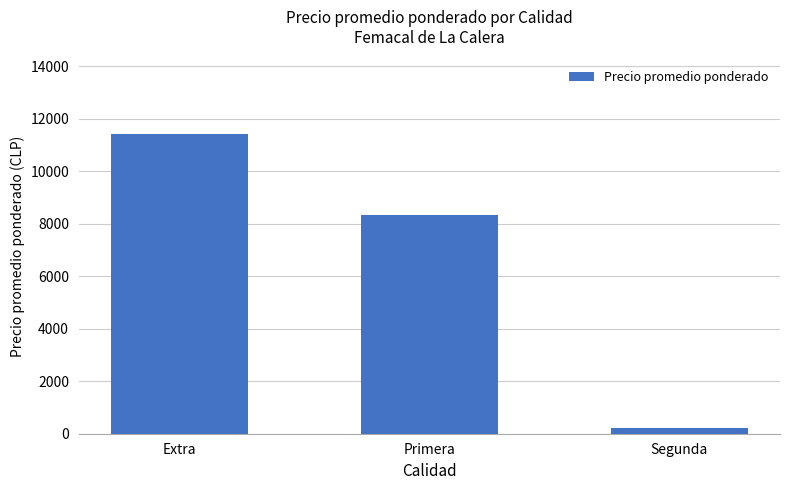

Reading right to left, extract all data points from this chart.

237	8317	11411